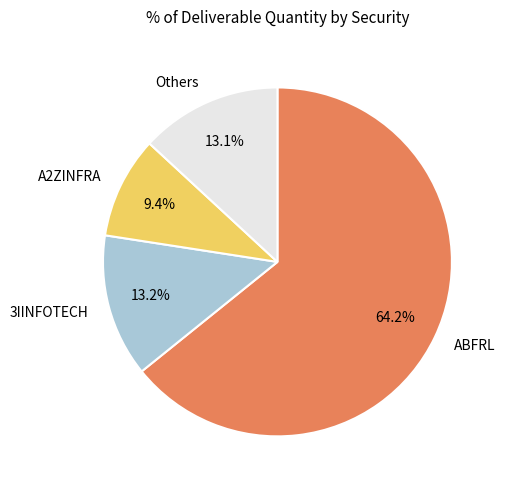

To the nearest percent, what is the average slice percentage?

25%